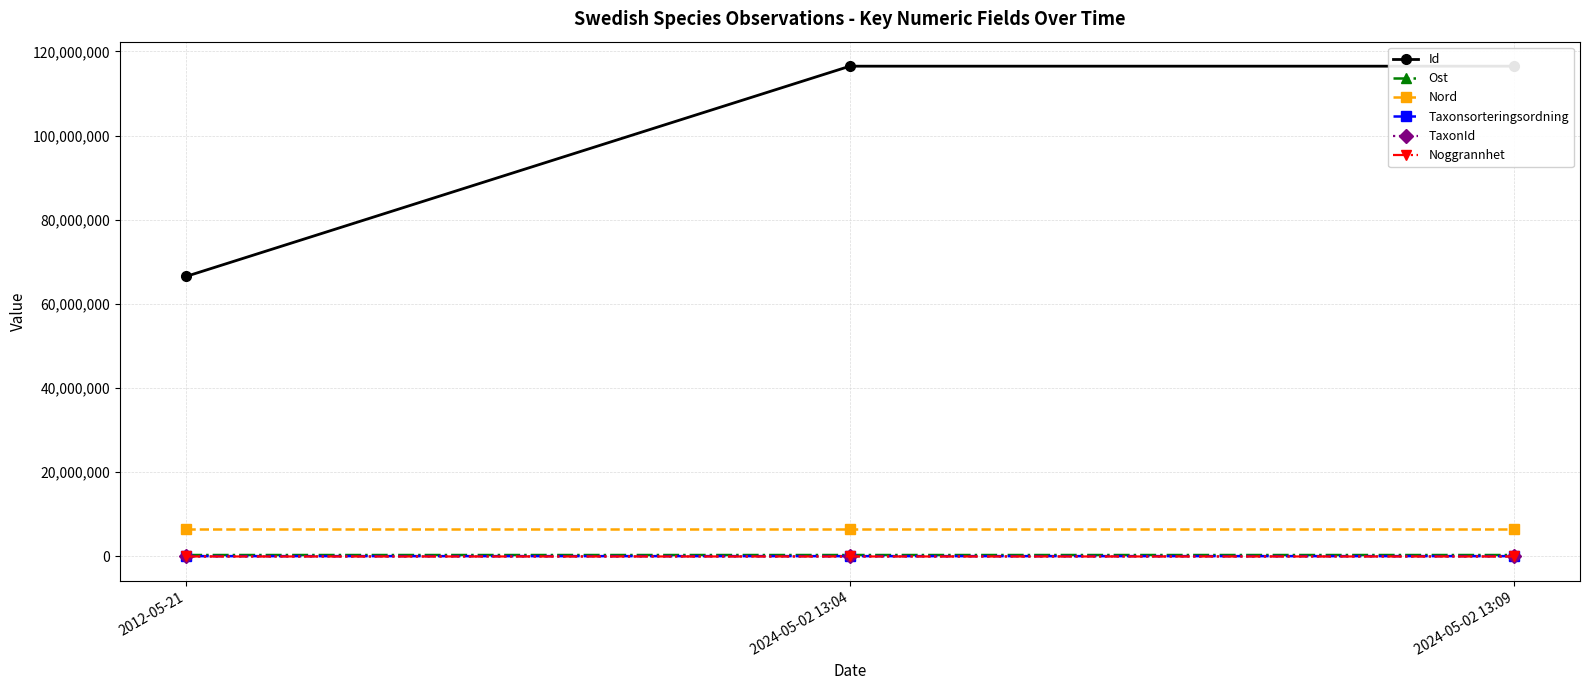

How many data points in Id are above 116486769?

1